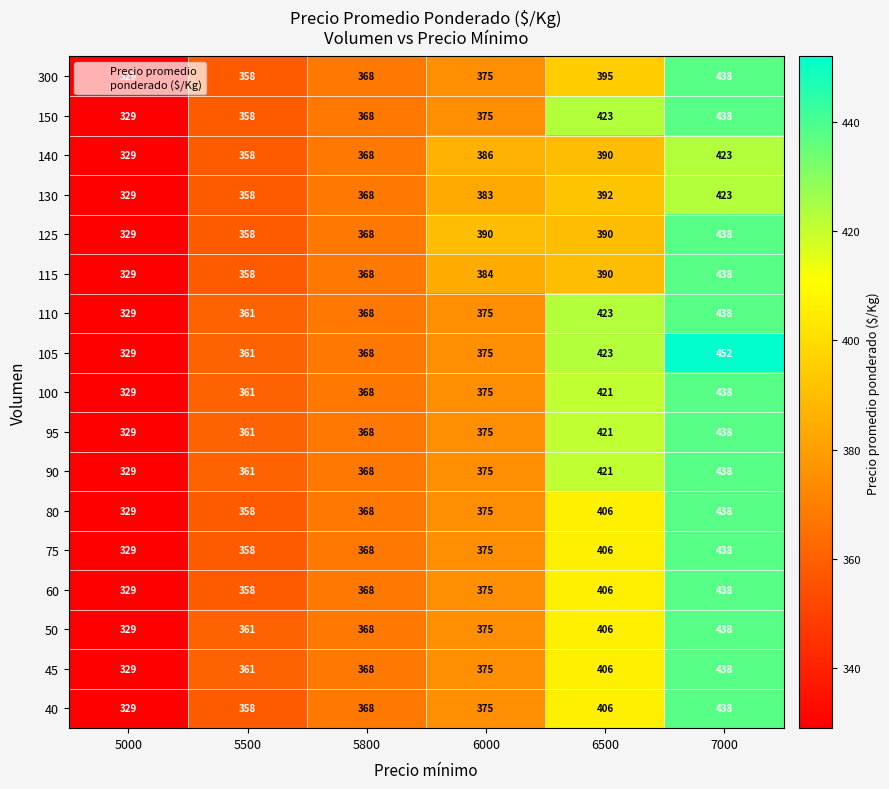

Is it true that 60 equals 624 at 5800?

False